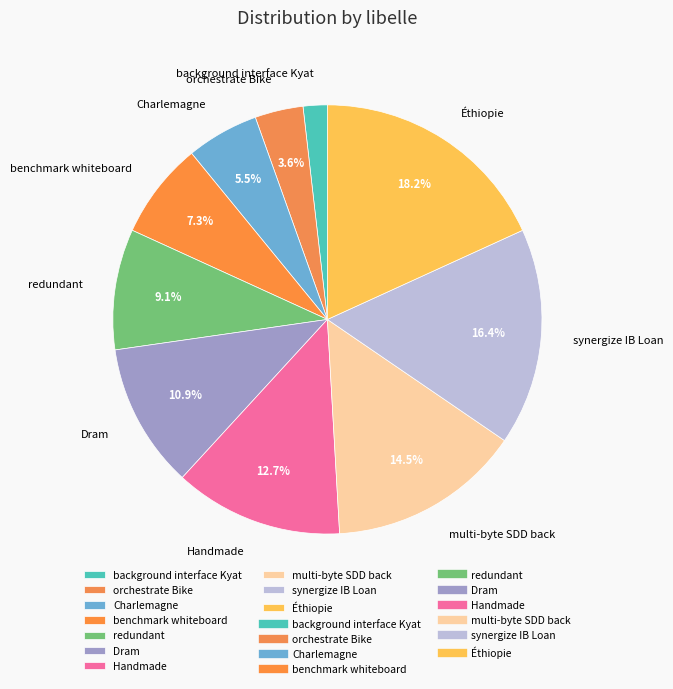

Is there a majority slice in this chart?

No